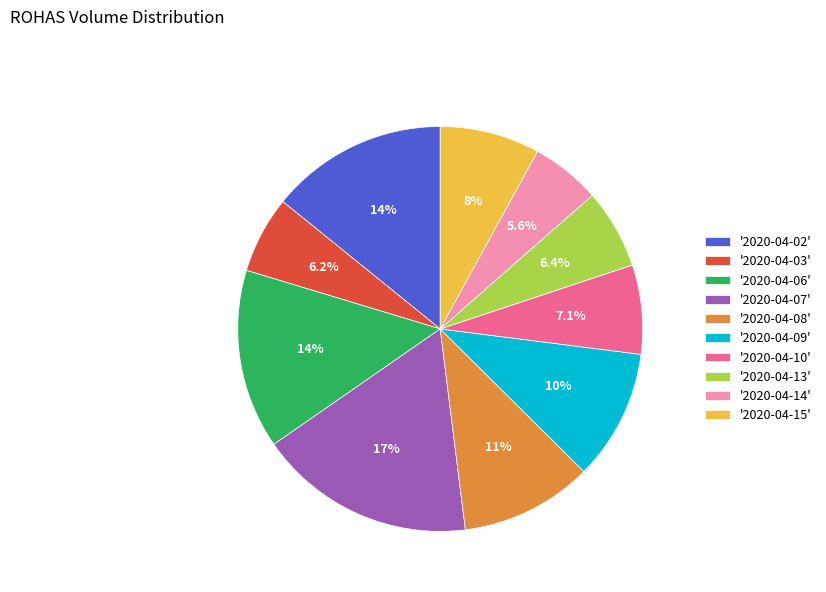

Is there any slice that represents more than half of the pie?

No